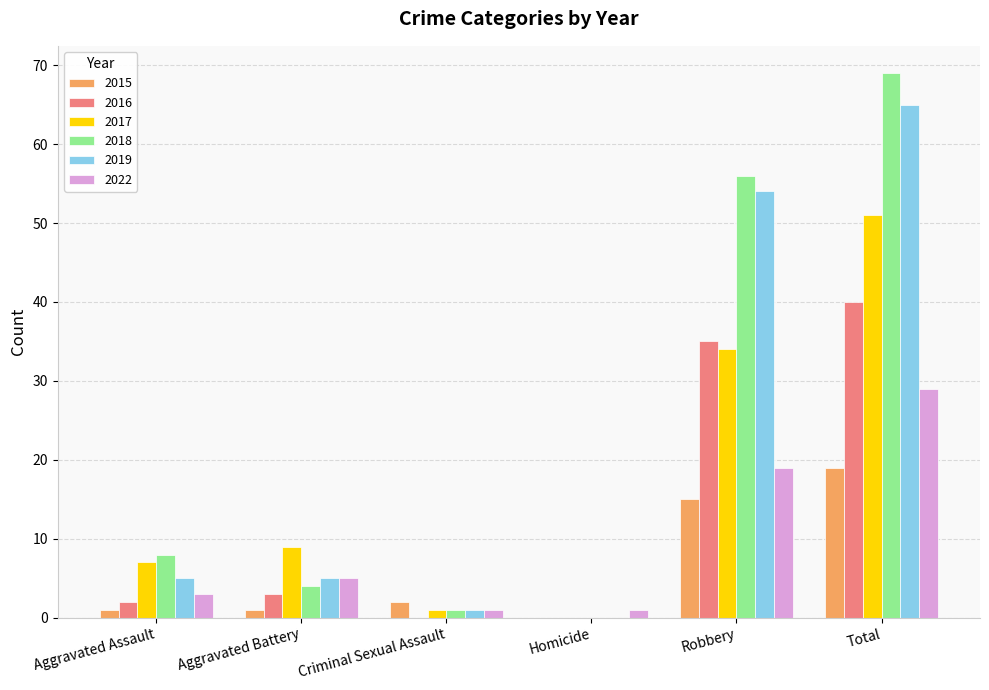

Which series has the largest total across all categories?

2018